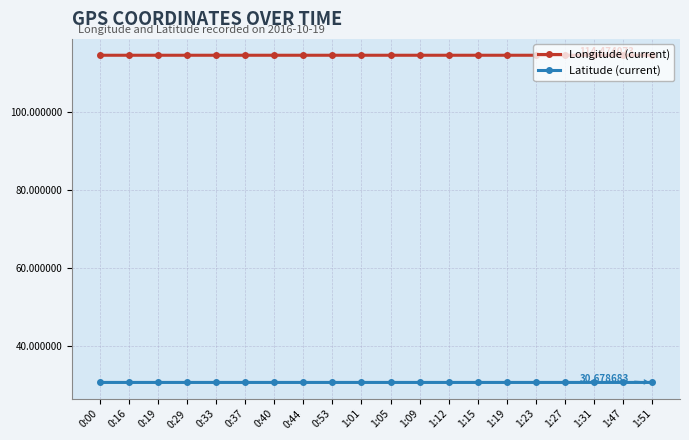

How many lines are shown in the chart?

2